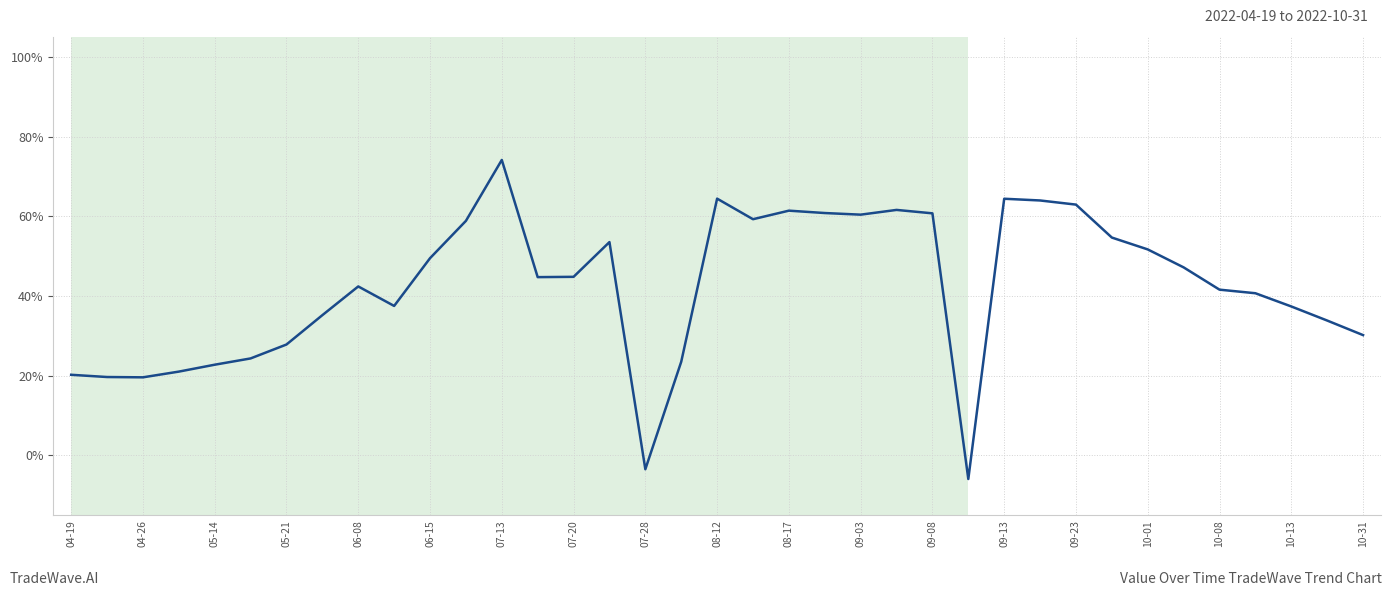

What is the change in value from 10-01 to 33?

-0.1